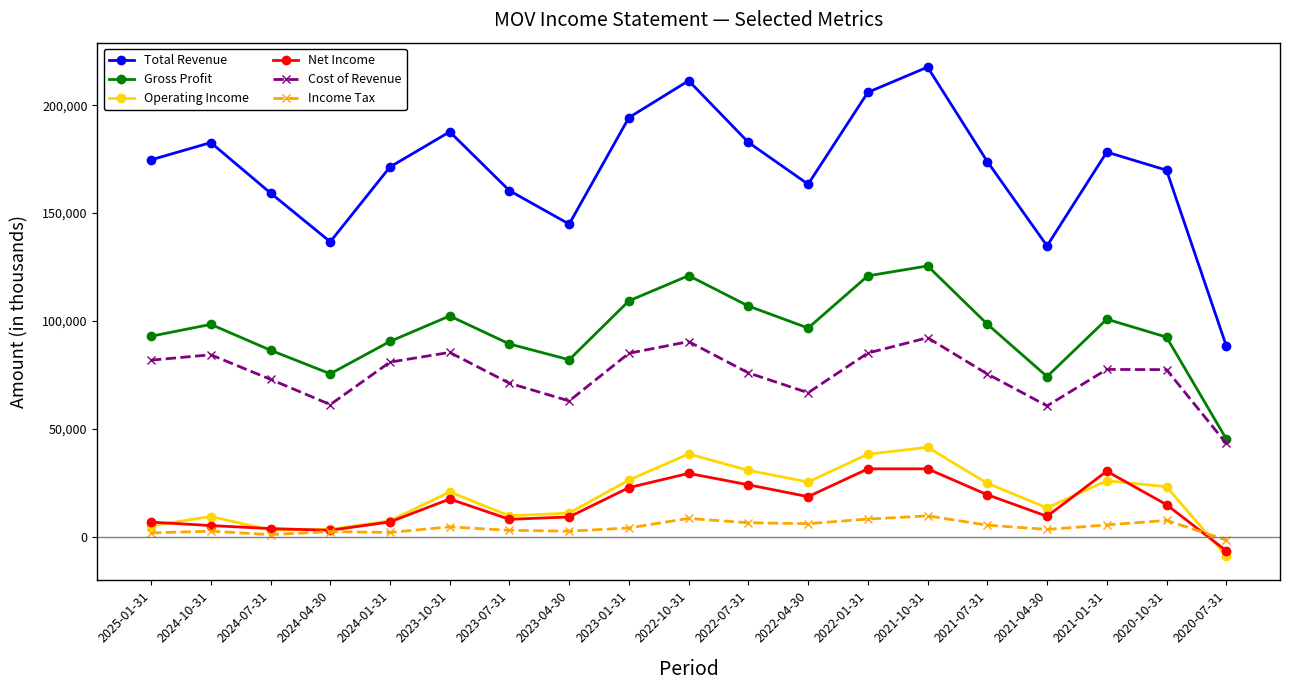

After their last crossing, which series has the higher values: Income Tax or Operating Income?

Income Tax